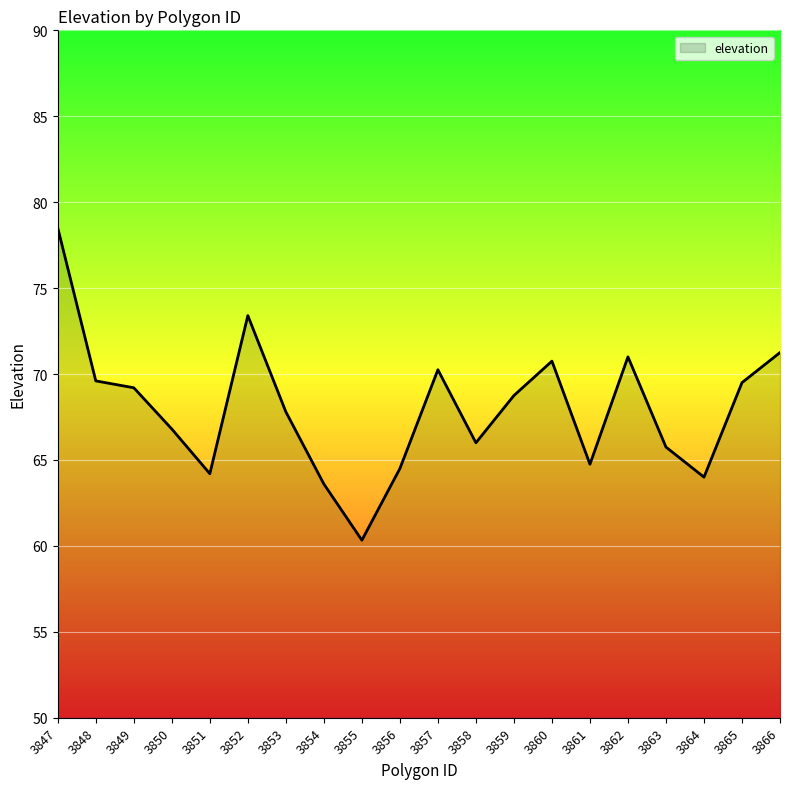

The value at 3865 is 94.3. True or false?

False